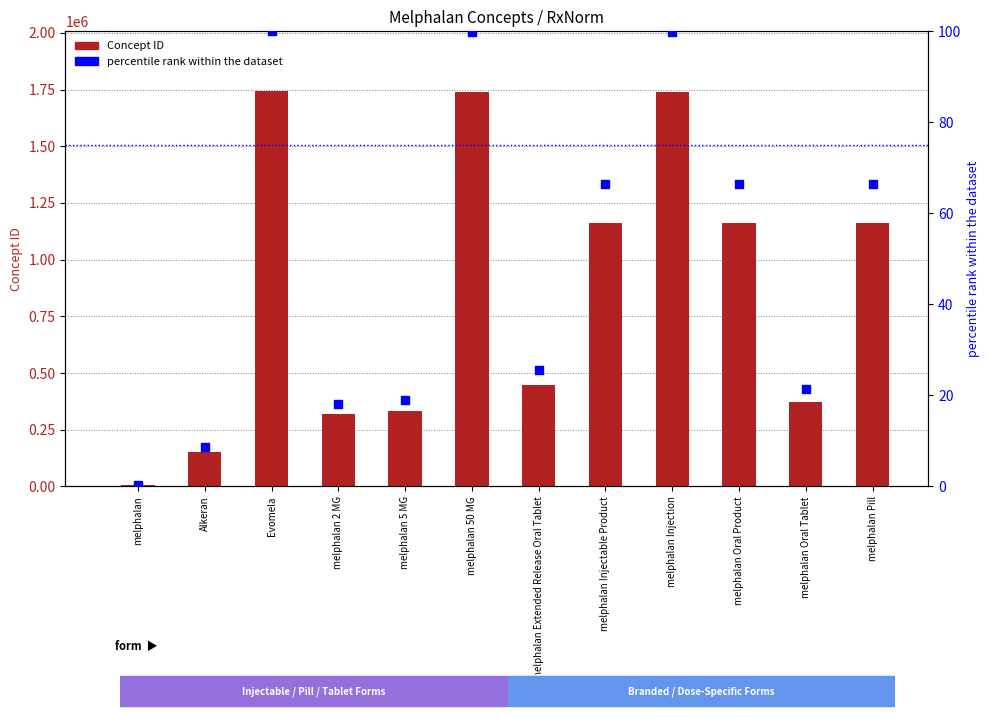

Which series has the widest spread of Y values?

Concept ID